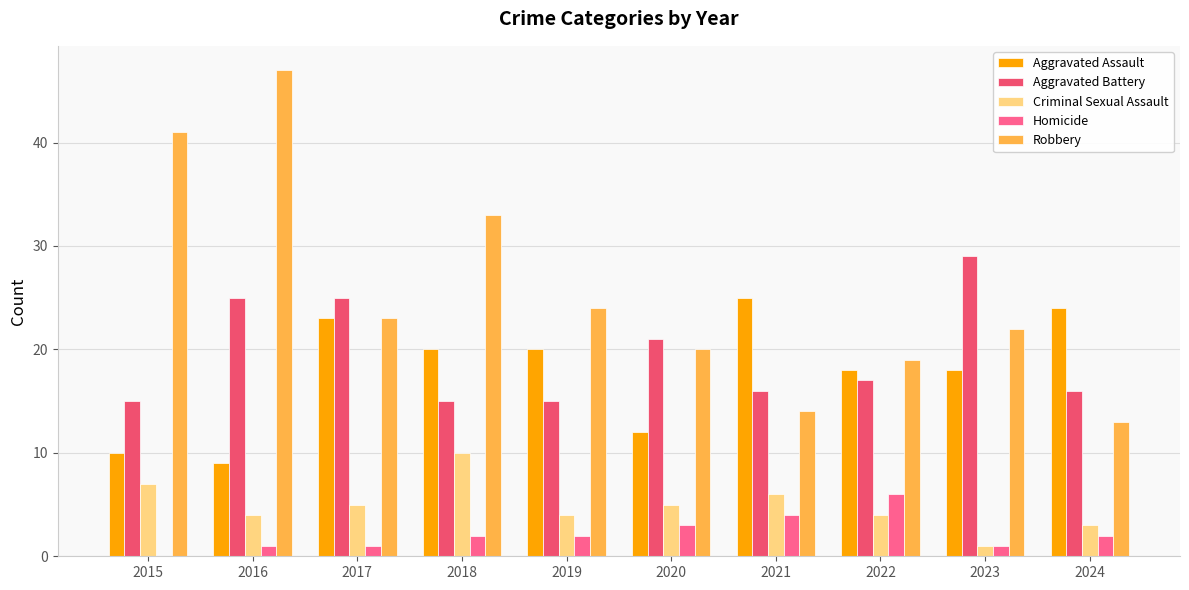

Which has a higher value, 2024 or 2019?

2024